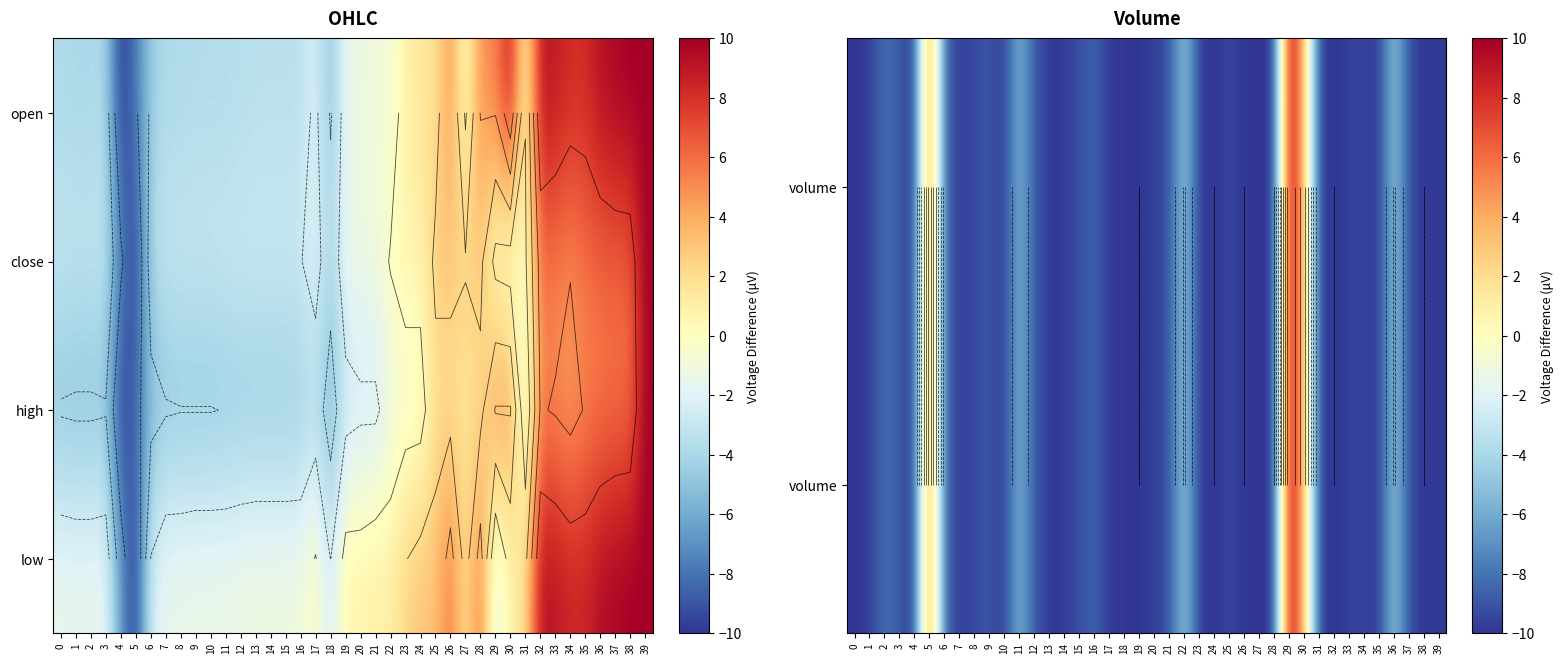

At how many categories does at least one series exceed 9?

7